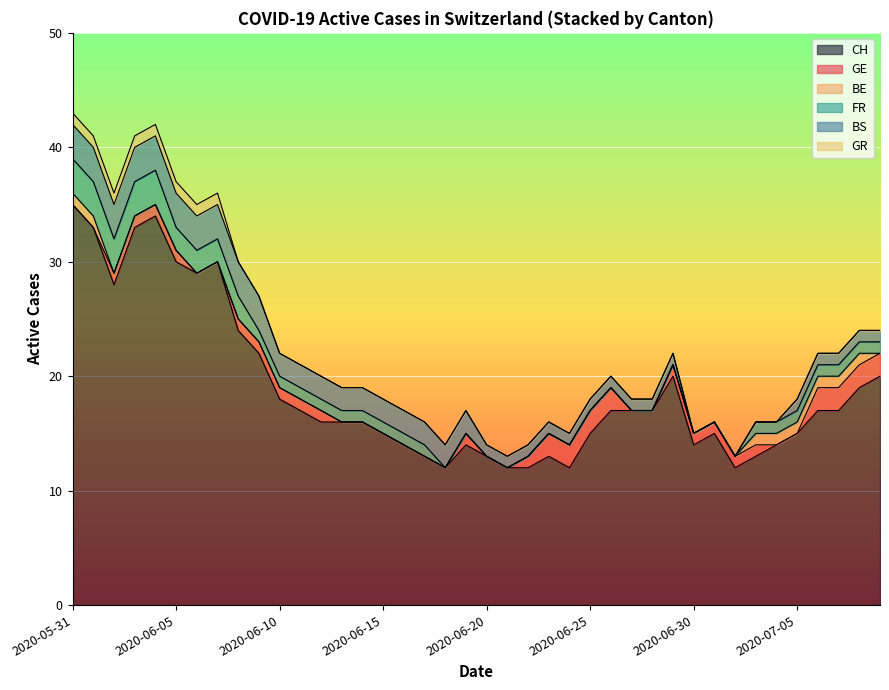

What is the maximum value for CH?

35